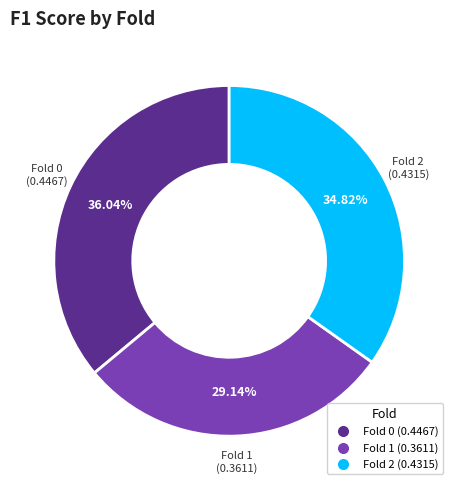

What percentage do Fold 1 and Fold 2 together represent?

64.0%